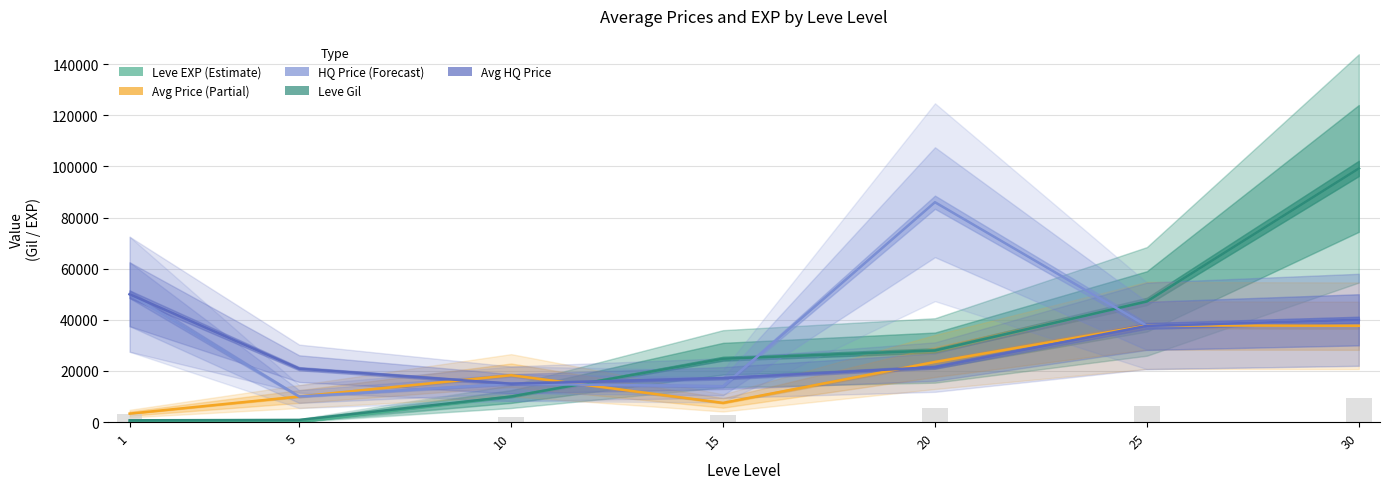

How many data points in LevePriceHQ are above 37631?

3